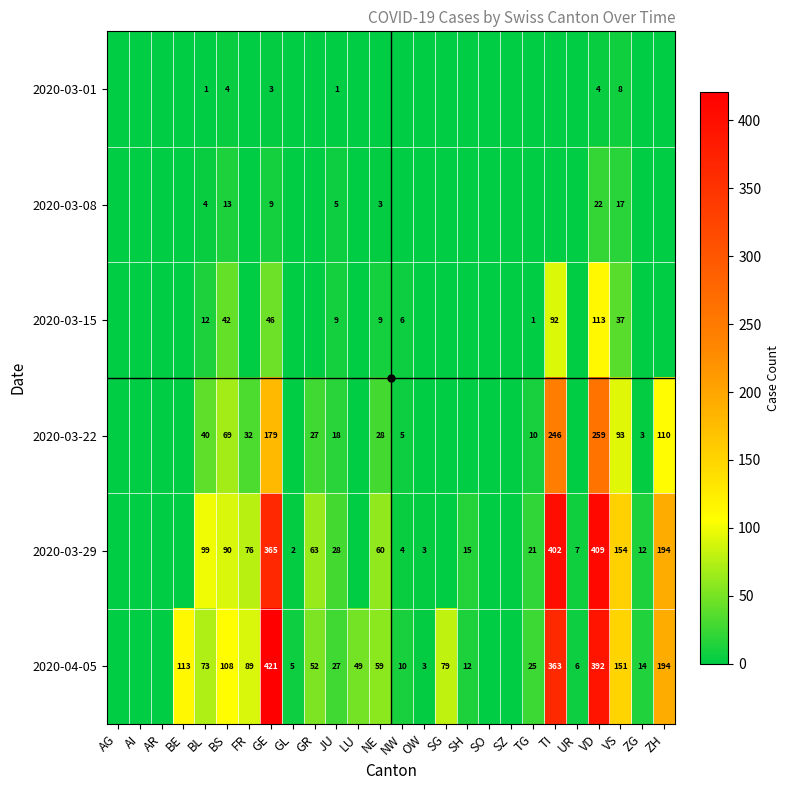

The value of 2020-03-15 at BS is 69. True or false?

False